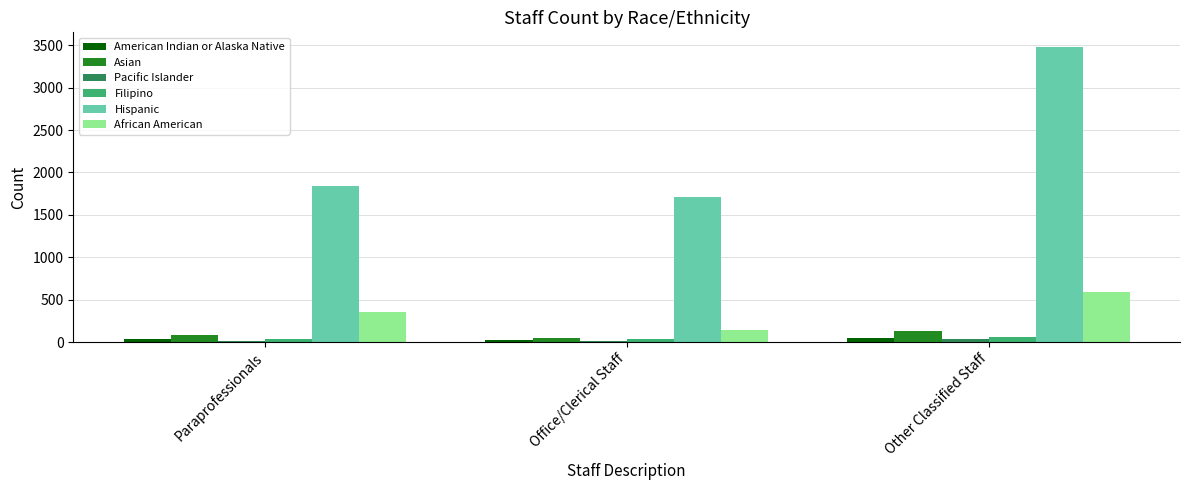

What is the value of the American Indian or Alaska Native bar at the 3rd from the left?

47.3